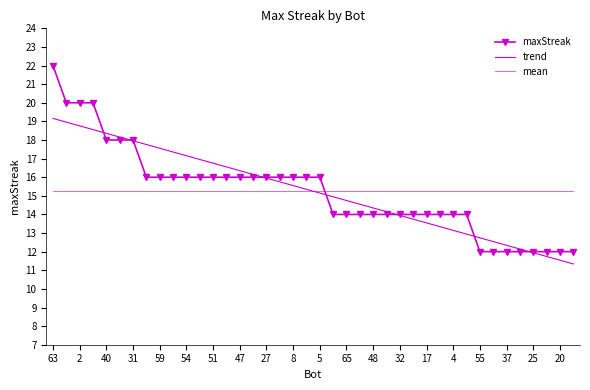

What is the difference between the maximum and second lowest values in the trend series?

7.6